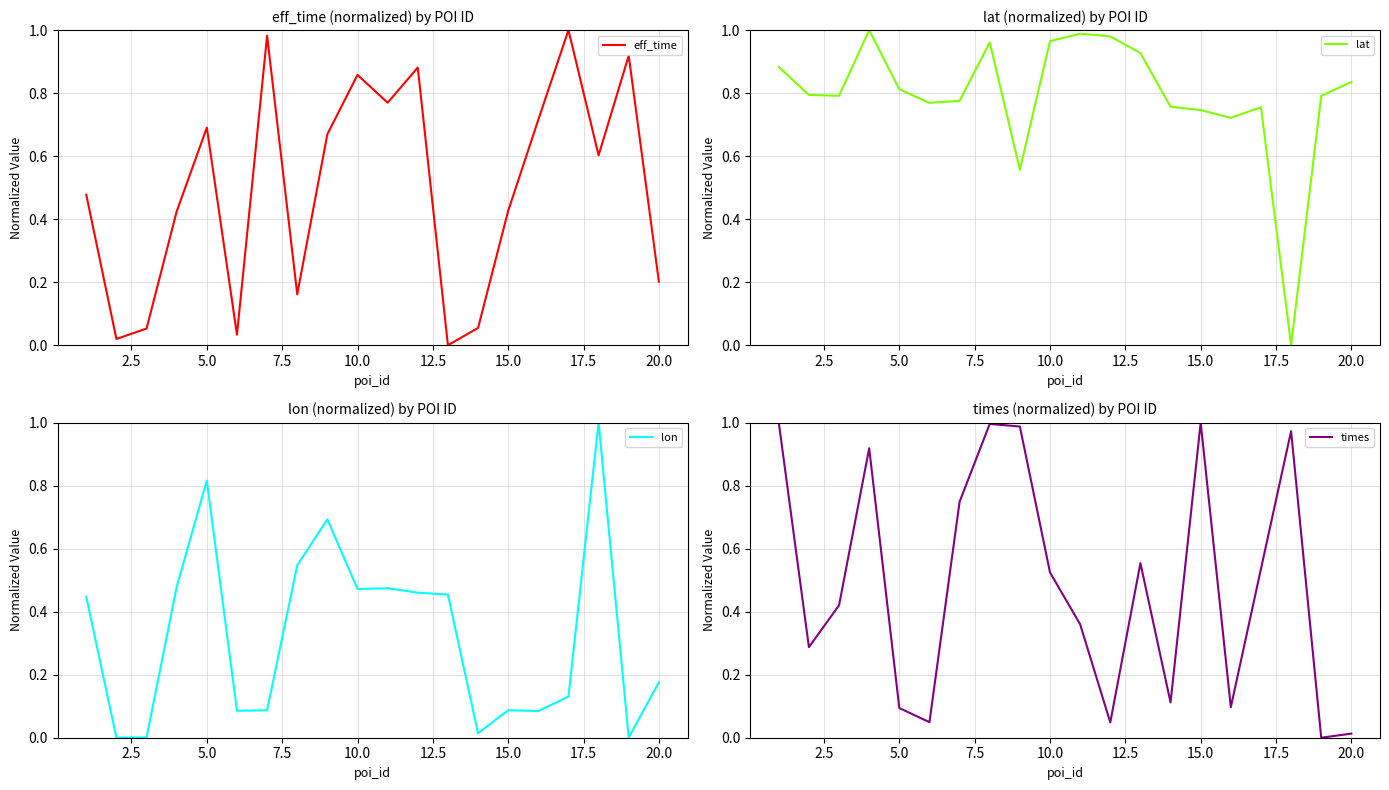

Rank the series by their maximum value, from lowest to highest.

eff_time, lat, lon, times